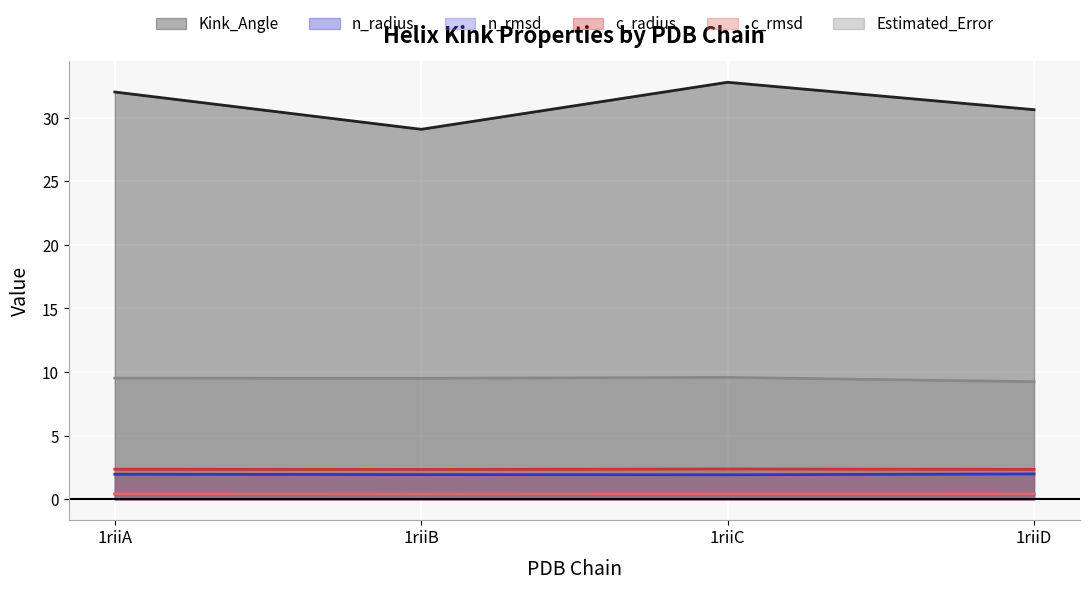

At which category is the sum across all series the highest?

1riiC